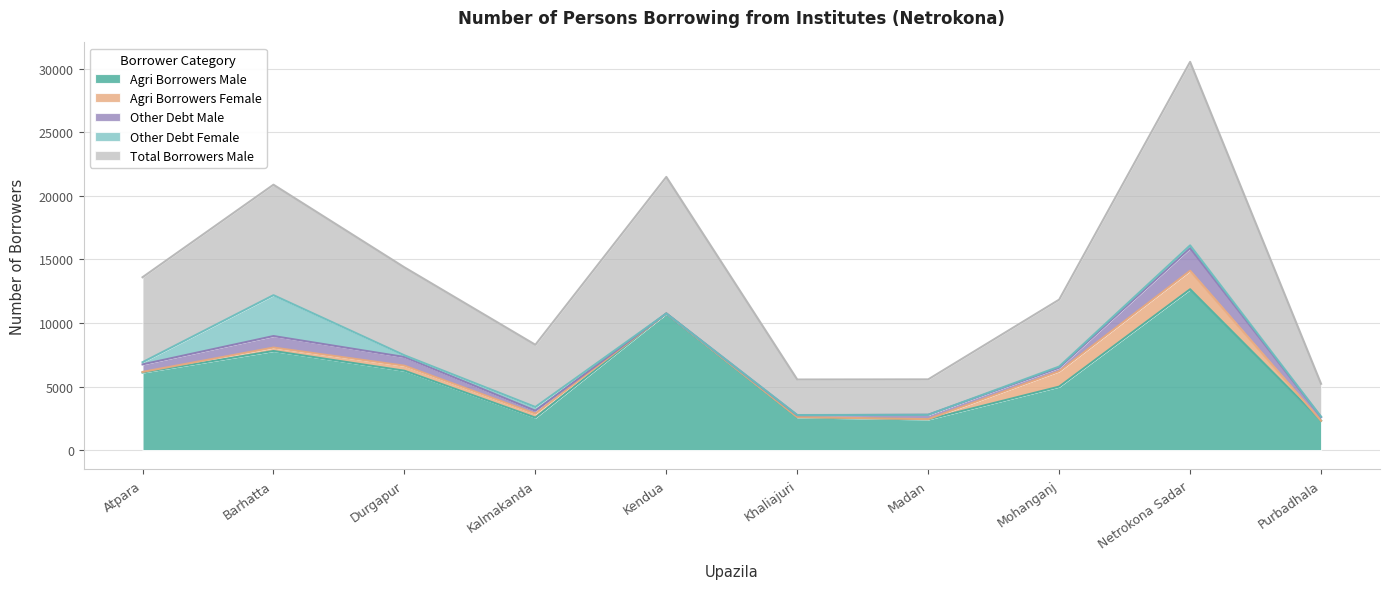

Between Barhatta and Netrokona Sadar, which is larger?

Netrokona Sadar